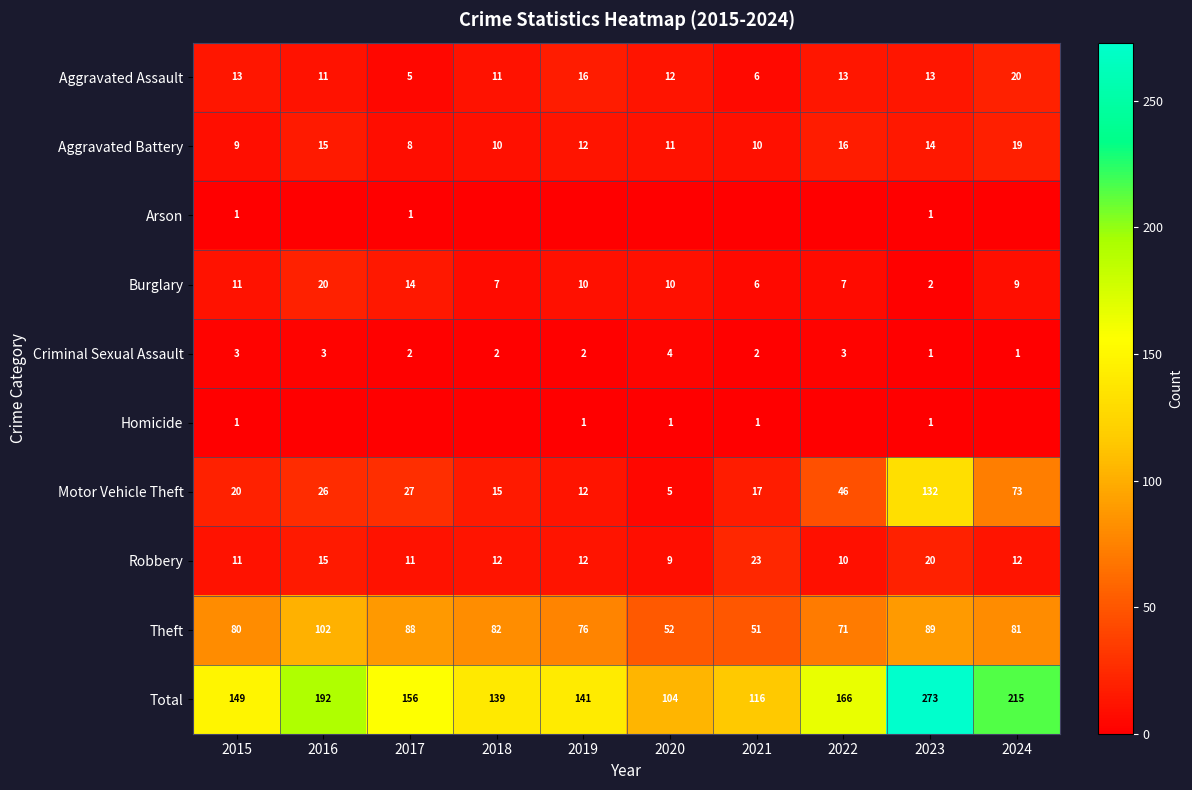

Count the number of categories in the chart.

10